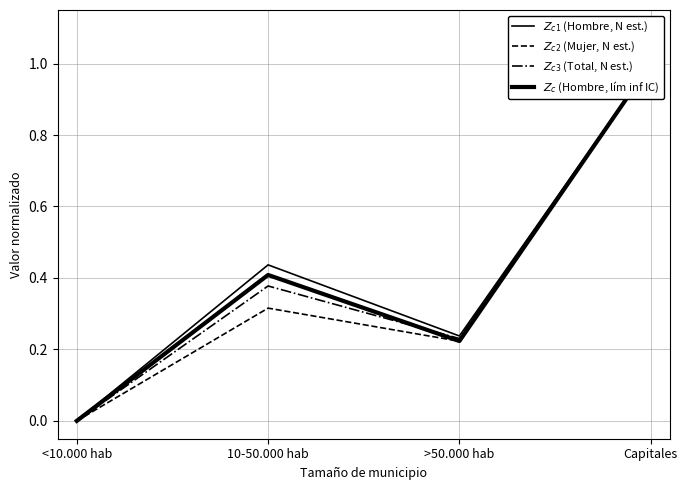

The value of $Z_{c3}$ (Total, N est.) at 10-50.000 hab is 0.4. True or false?

True